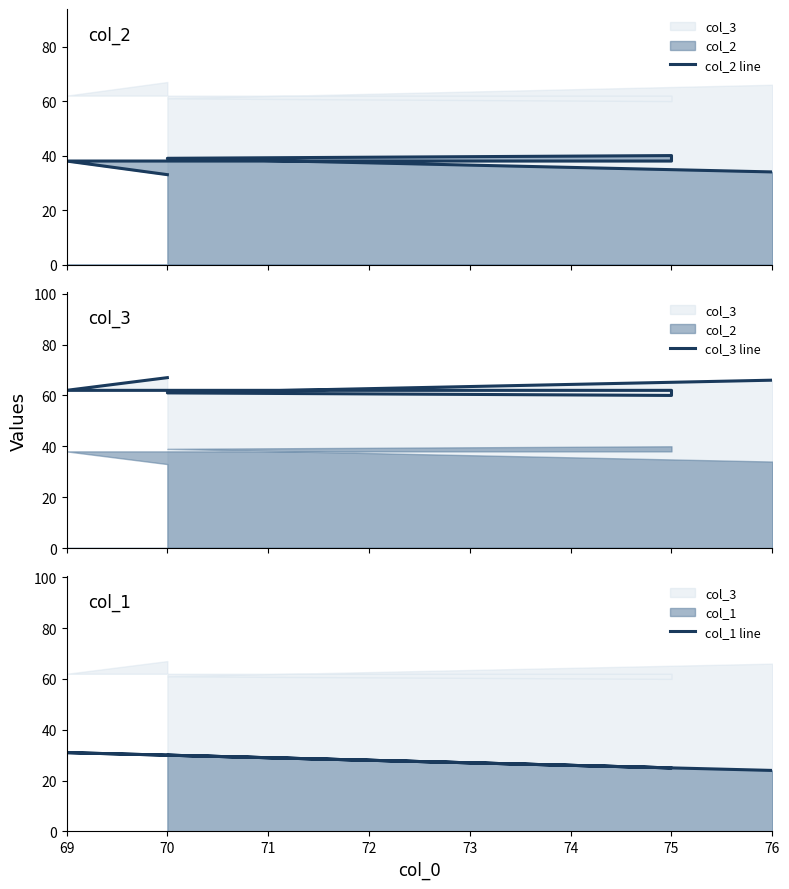

Which series changed the most between 75 and 70?

col_1 line